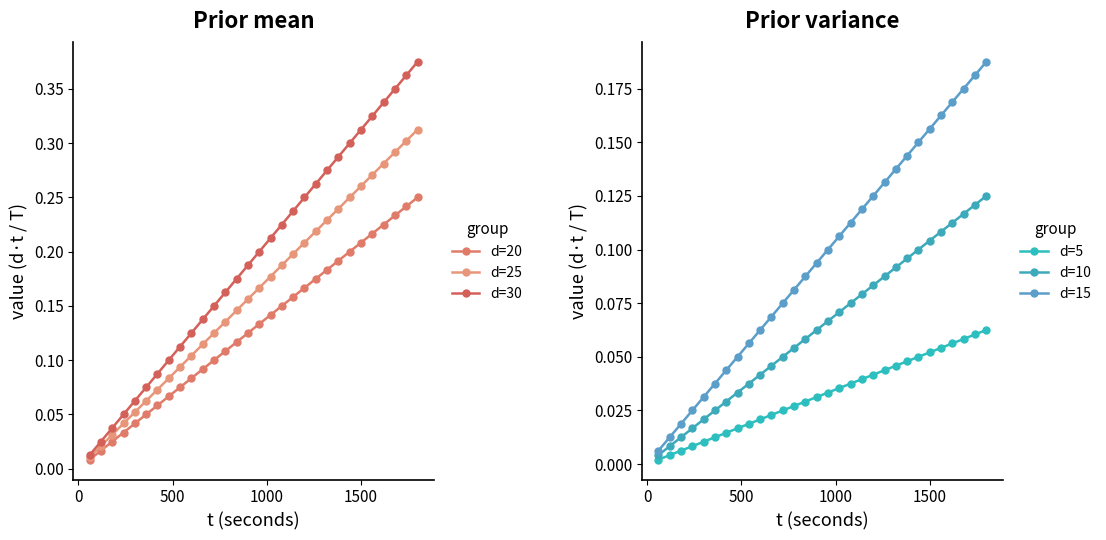

True or false: d=15 has more than 2 points higher than both neighbors.

False